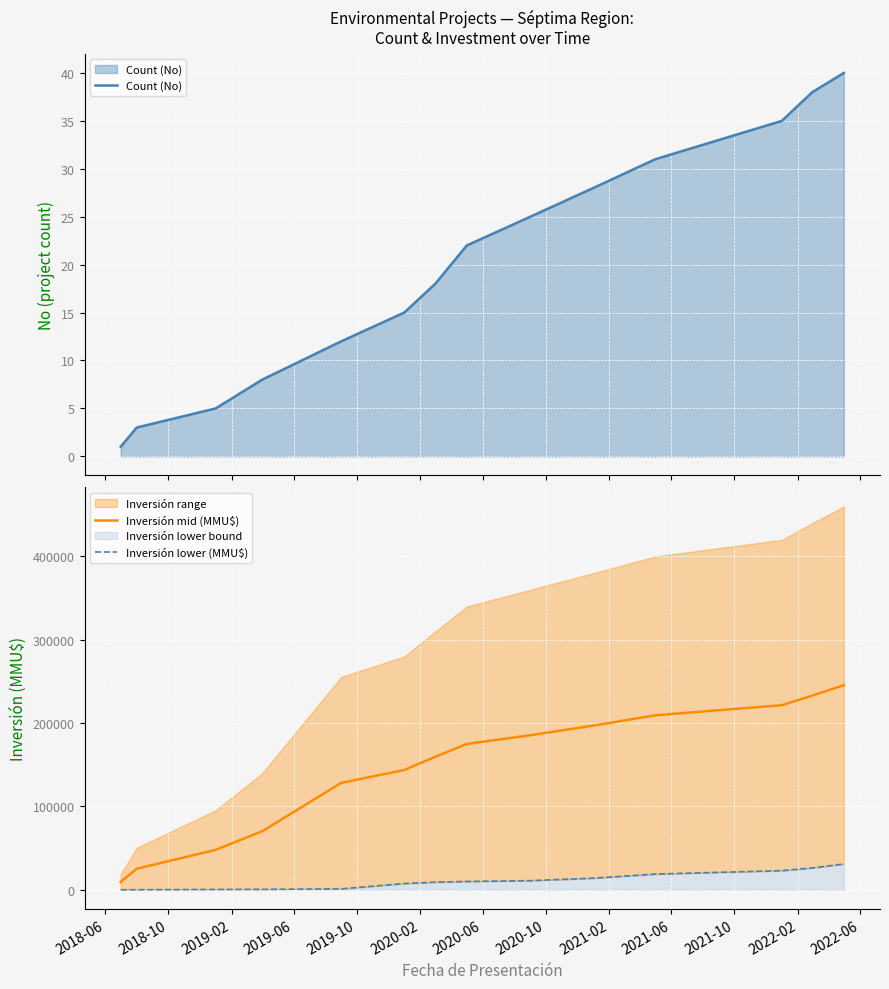

Rank the series by their maximum value, from lowest to highest.

Count (No), Inversión lower (MMU$), Inversión mid (MMU$)